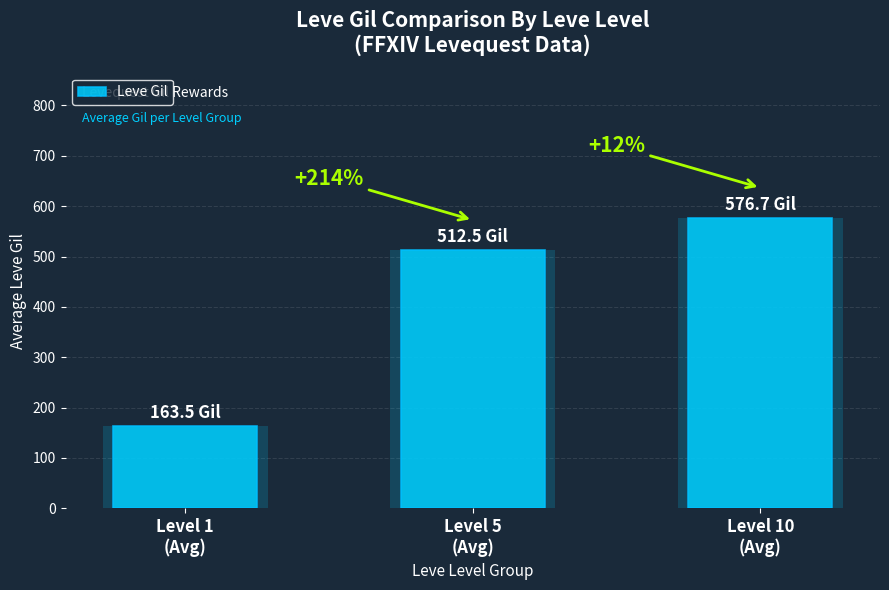

The value at Level 1
(Avg) is 291.3. True or false?

False